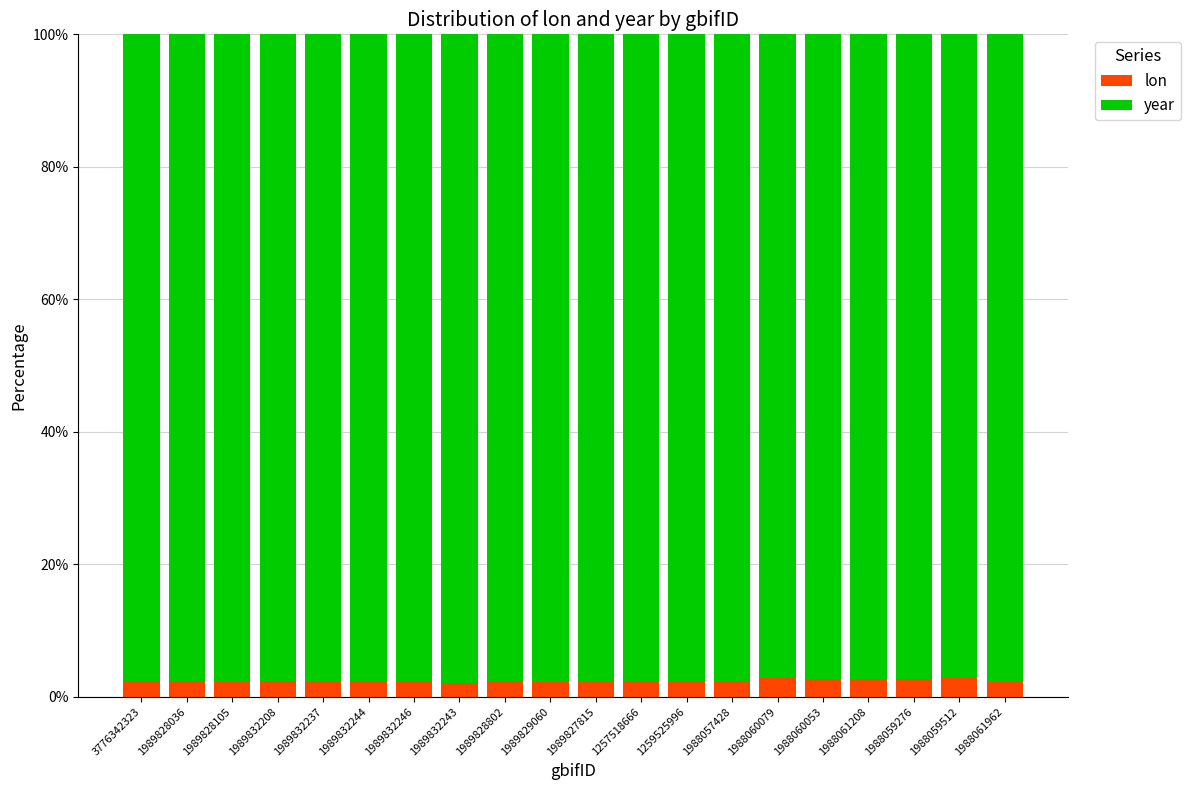

What is the highest value of the lon series?

2.8